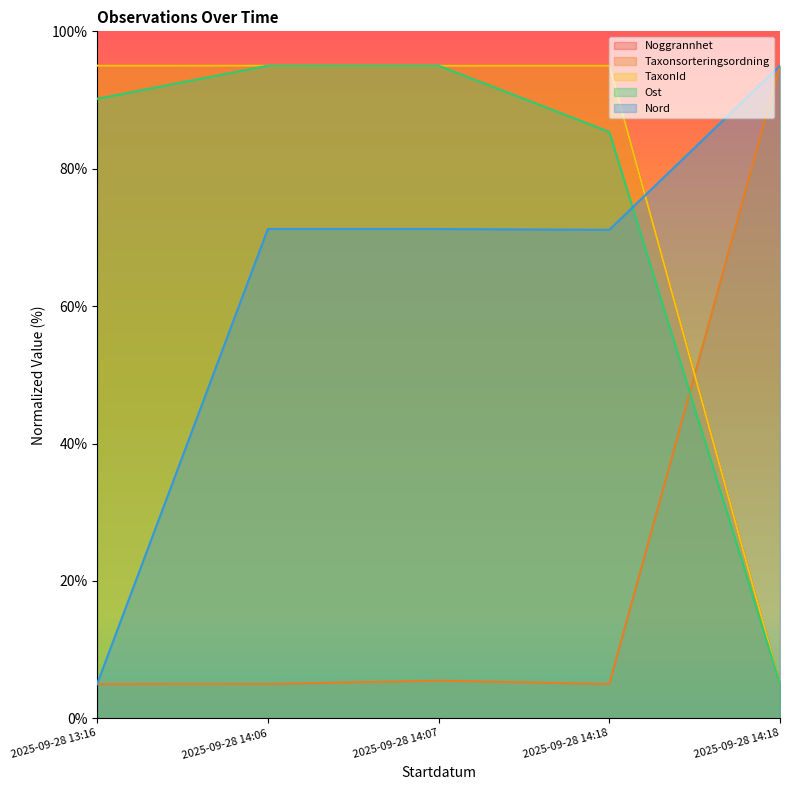

At how many categories does at least one series exceed 60?

5